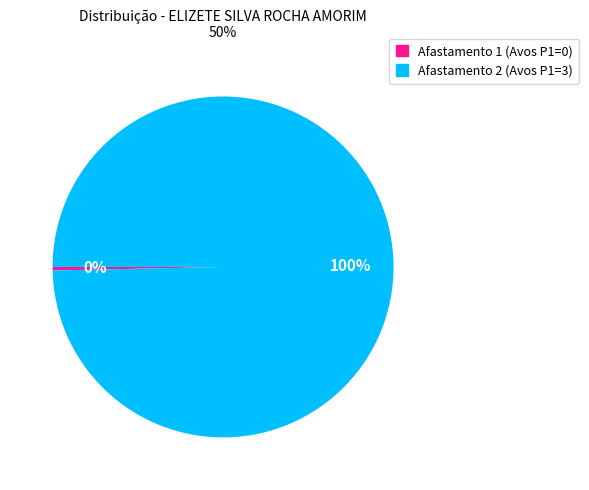

To the nearest percent, what is the average slice percentage?

50%